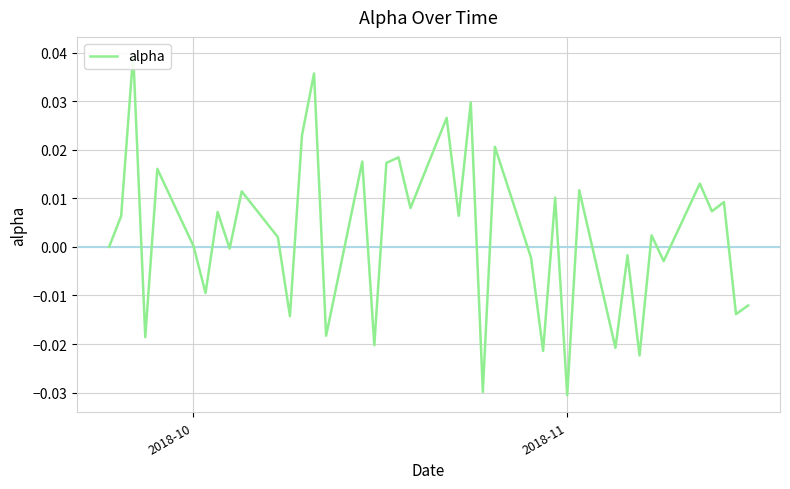

True or false: the data shows 0.0 at 33.

False